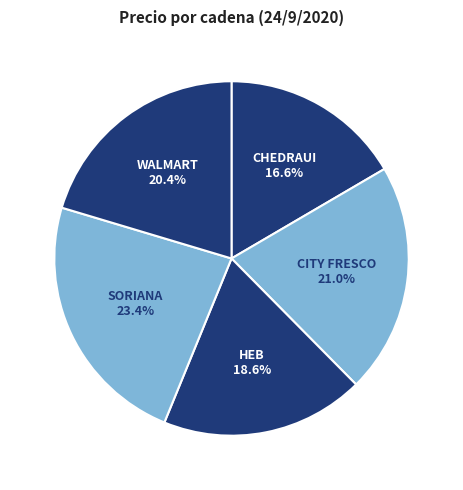

What percentage do SORIANA and HEB together represent?

42.0%